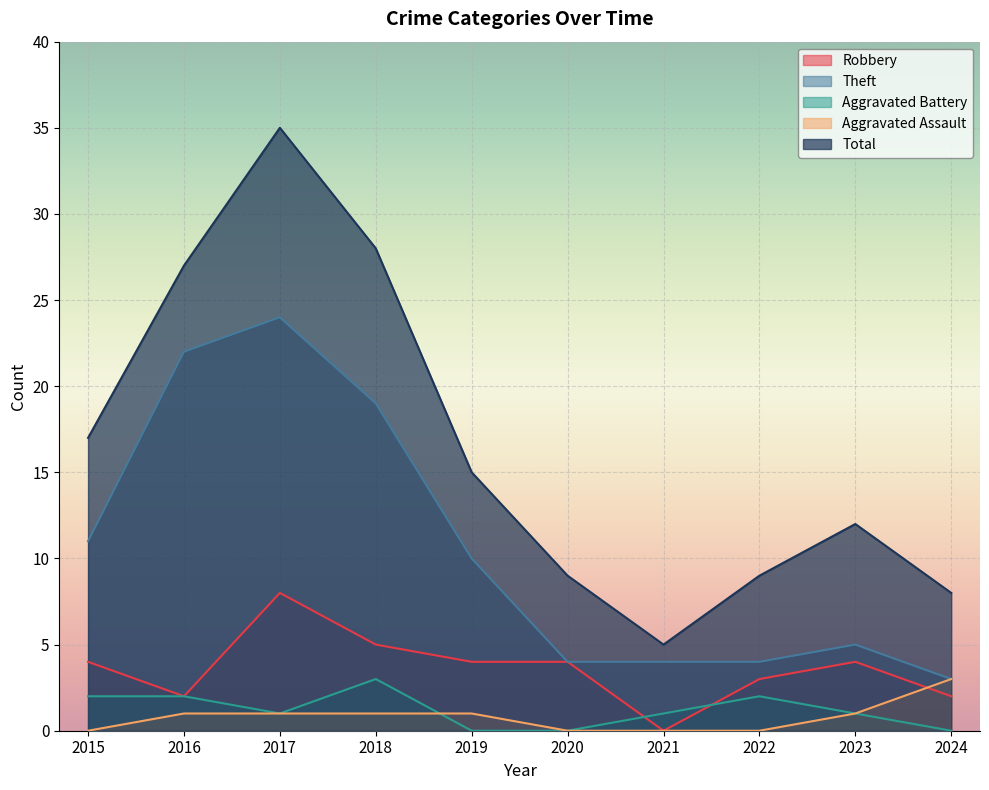

At which label does Robbery first exceed 4?

2017